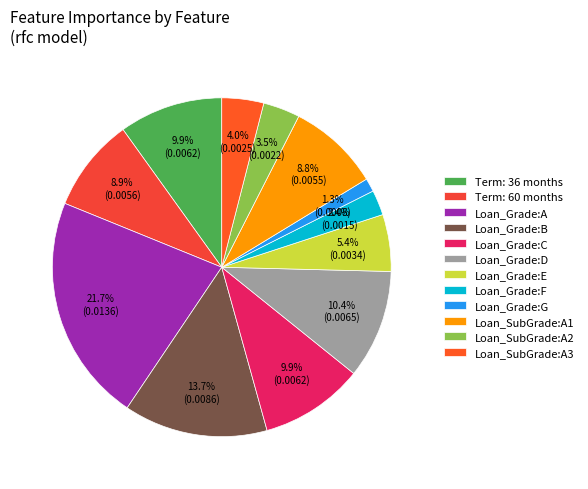

What portion of the pie excludes Loan_SubGrade:A3?

96.0%